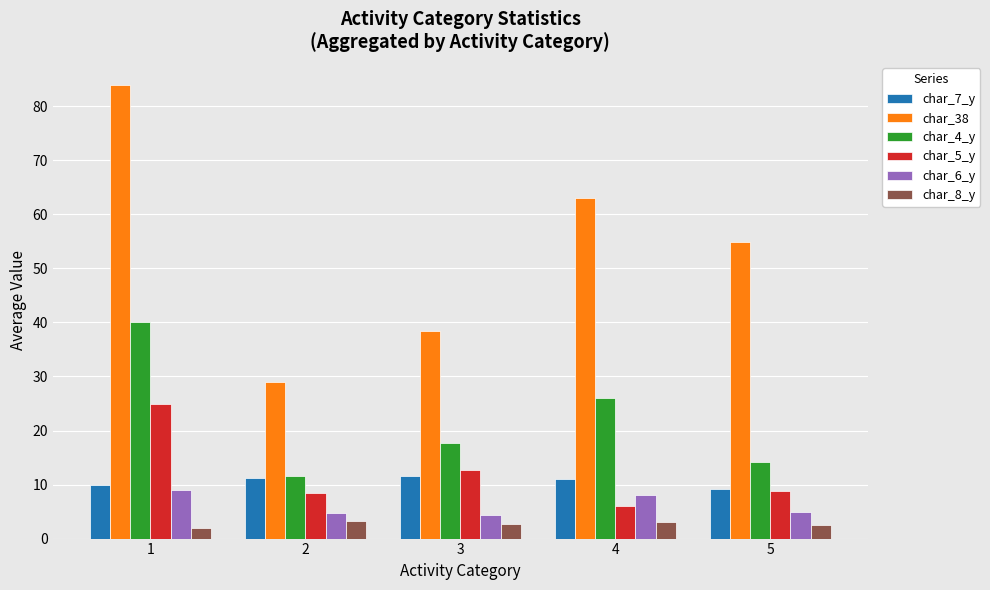

What is the maximum value for char_38?

84.0